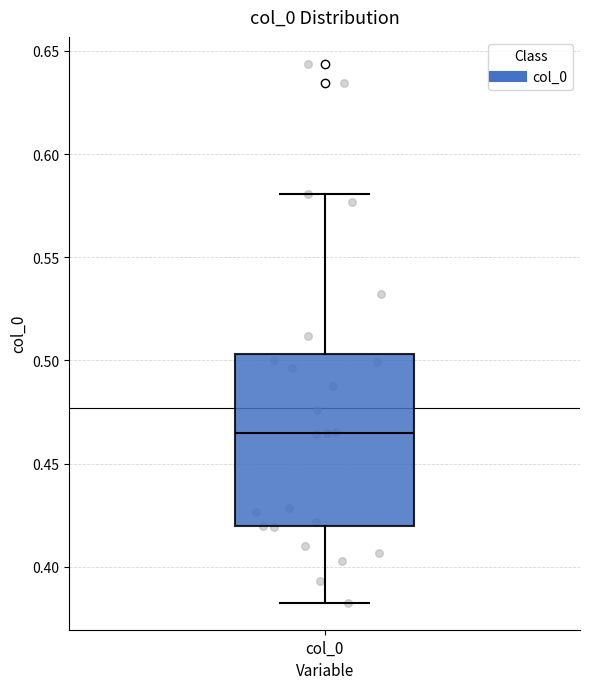

Read this box plot against the y-axis: the position of the median line, the range covered by the box, and the ends of both whiskers. The values are not printed on the chart, so give them approximately, as read against the axis.

median 0.465, box 0.420 to 0.505, whiskers 0.385 to 0.580